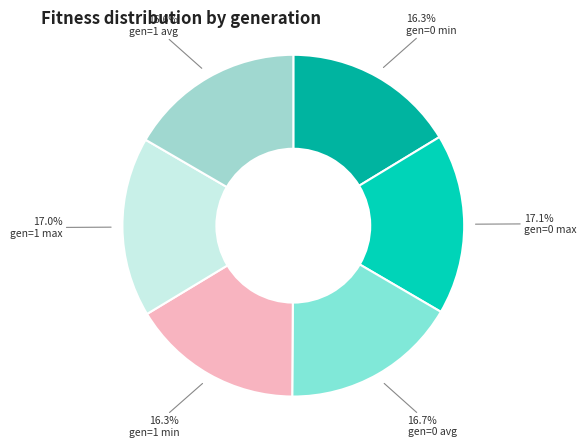

What is the ratio of the value at gen=0 min to the value at gen=1 avg?

1.0